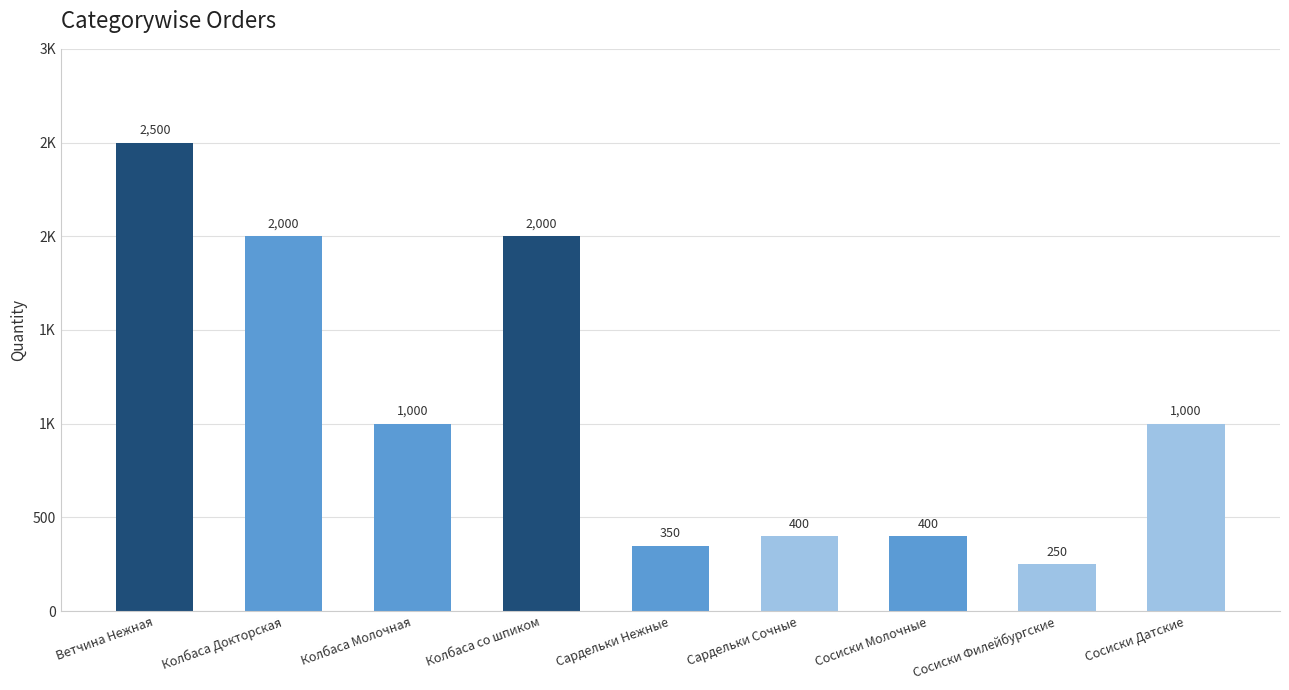

What is the maximum value shown in the chart?

2500